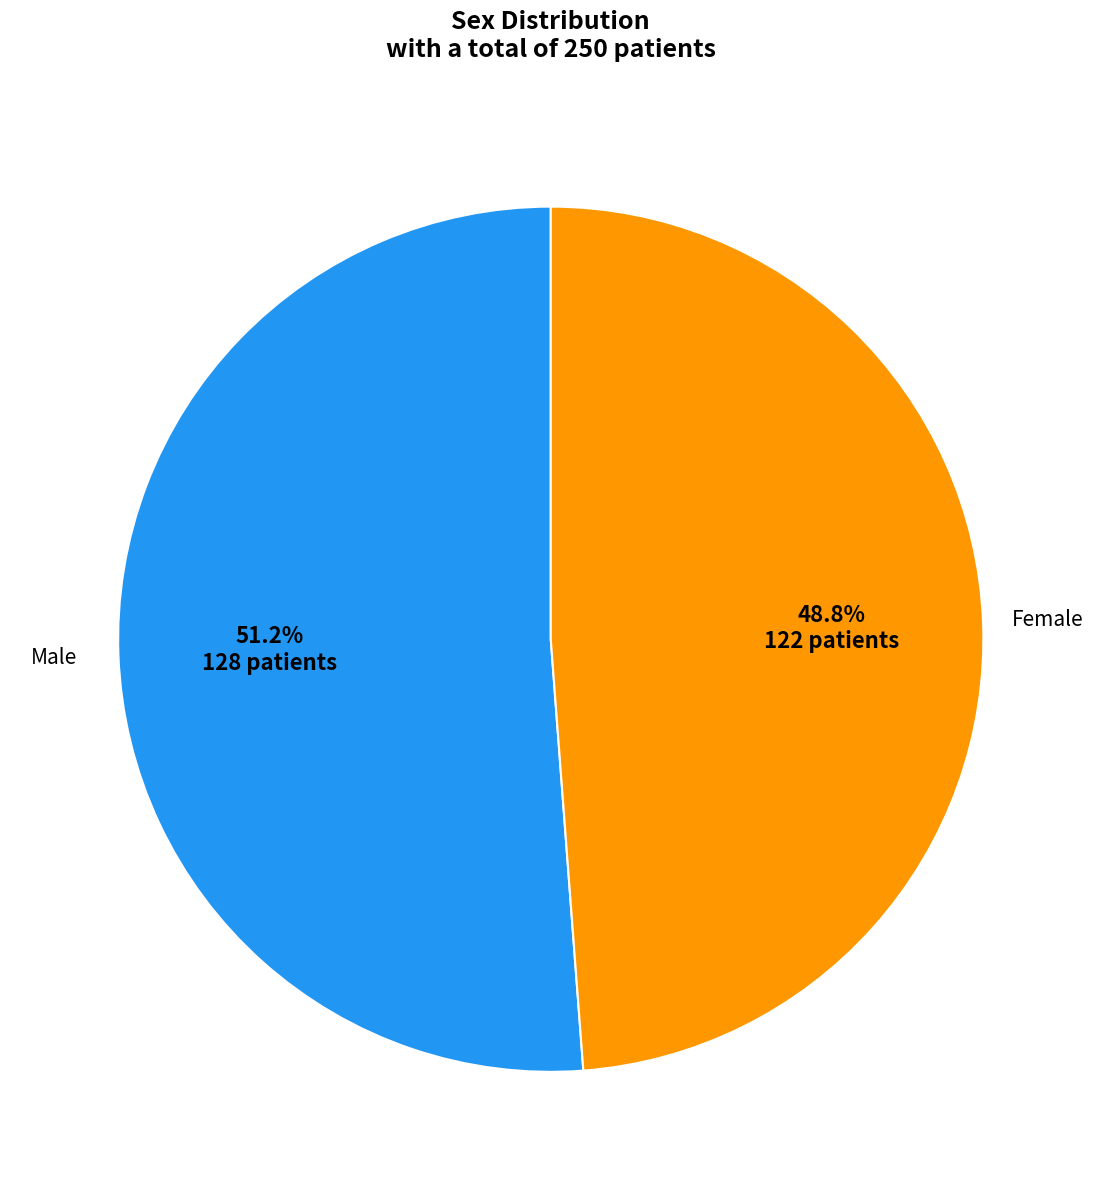

To the nearest percent, what is the difference between the largest and smallest slice percentages?

2%